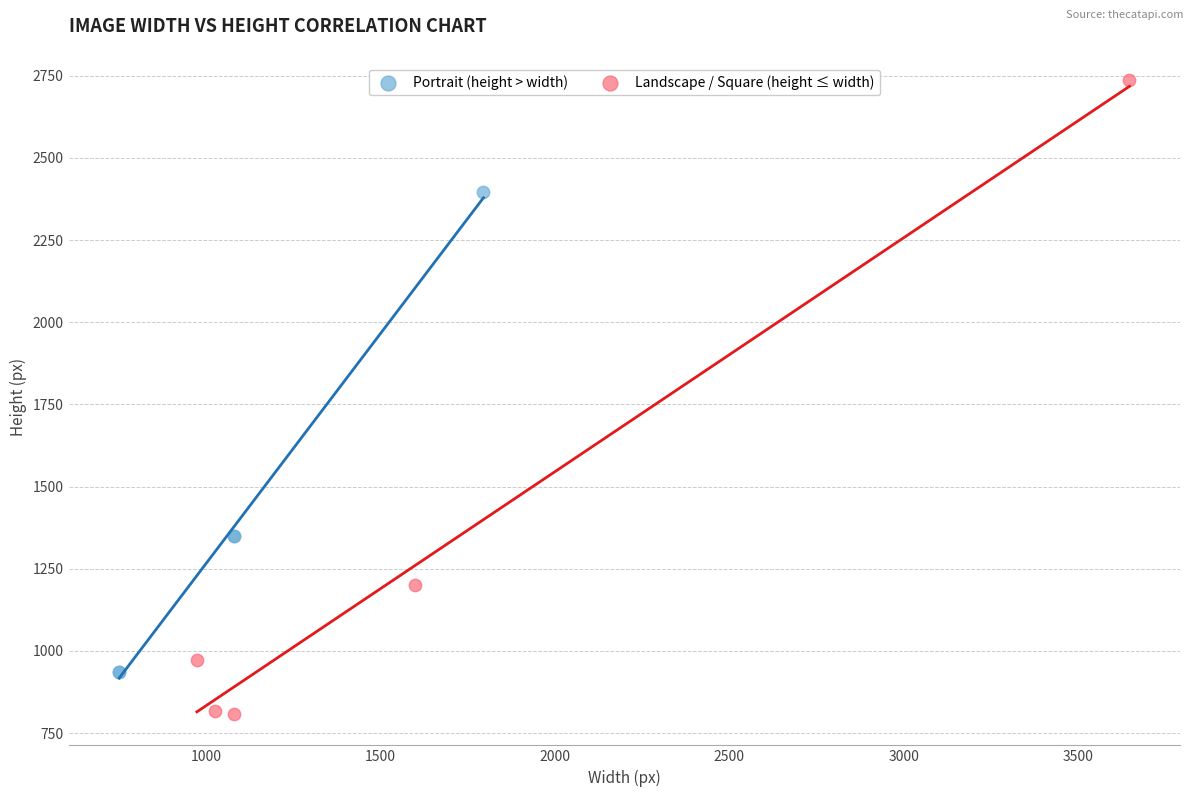

Which series reaches the minimum Y coordinate?

Landscape / Square (height ≤ width)